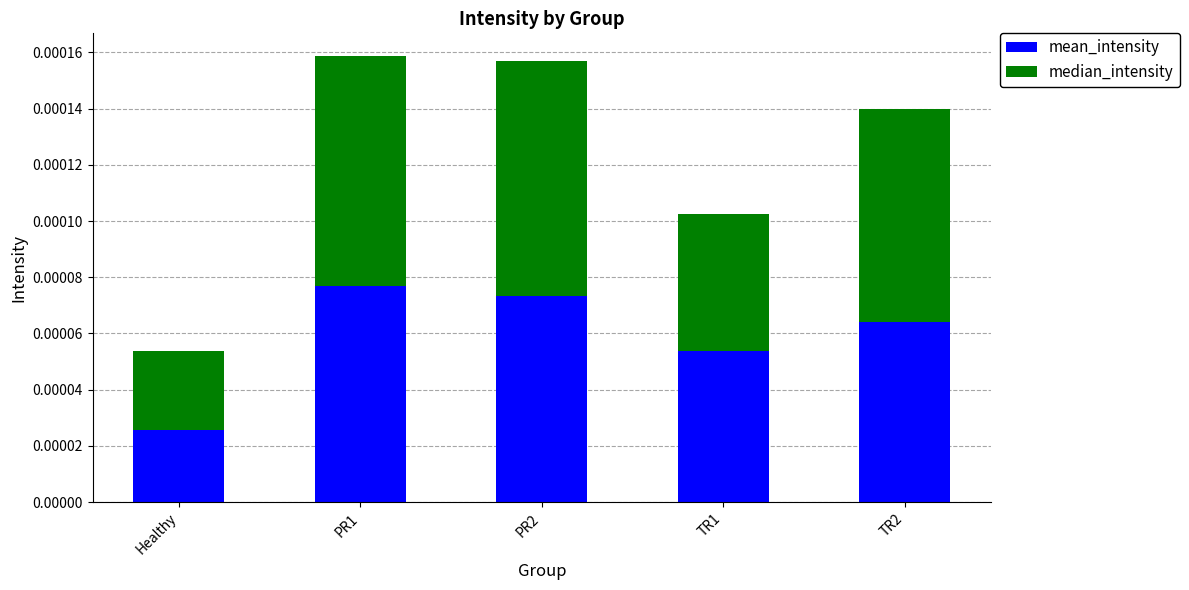

How many bars are there in total?

5